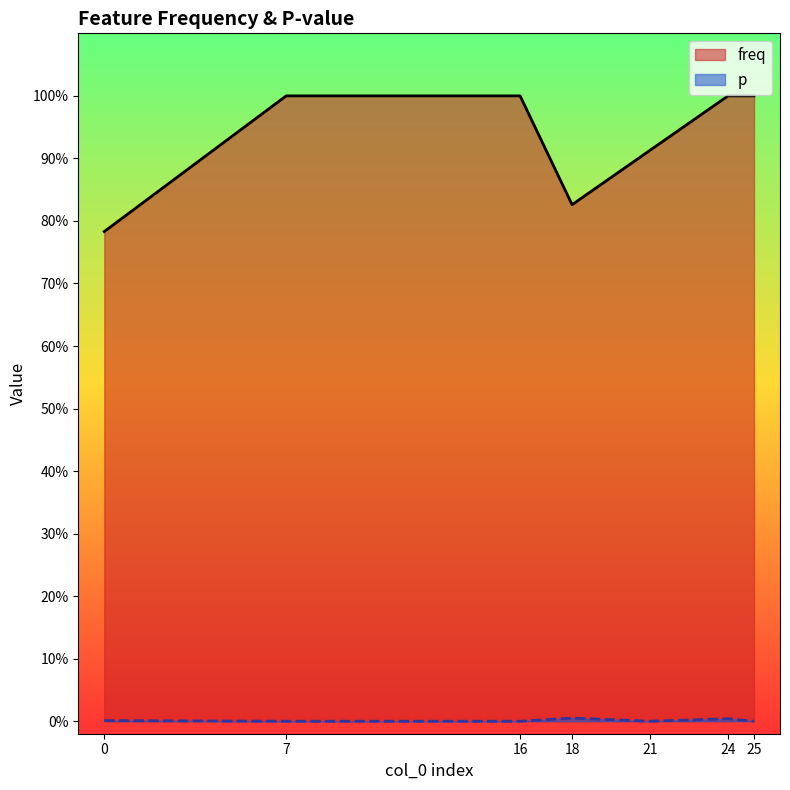

Count the freq values in the range 0 to 1.

7